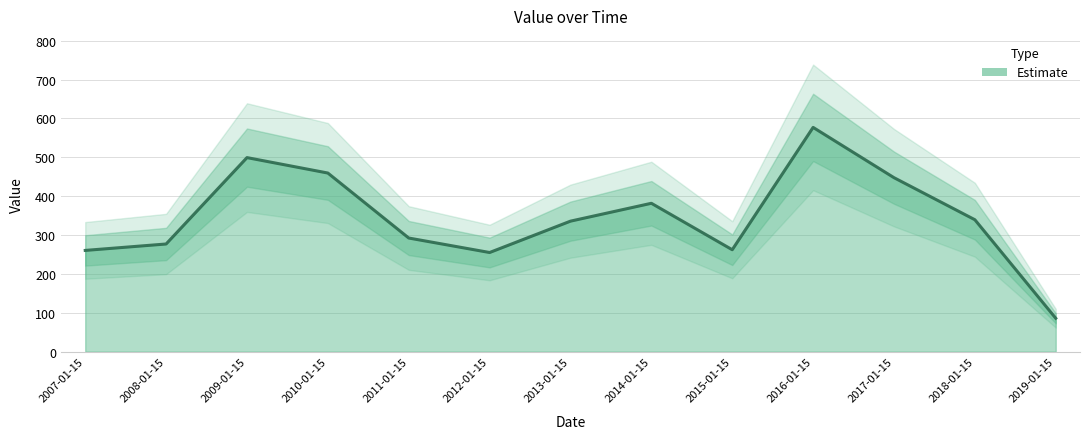

What is the change in value from 2014-01-15 to 2018-01-15?

-42.3